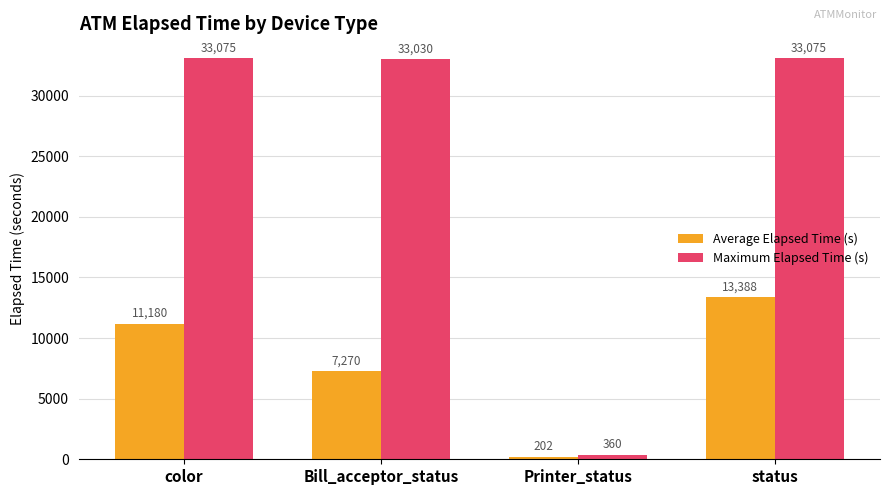

Where is Maximum Elapsed Time (s) nearest to the value 16717?

Bill_acceptor_status